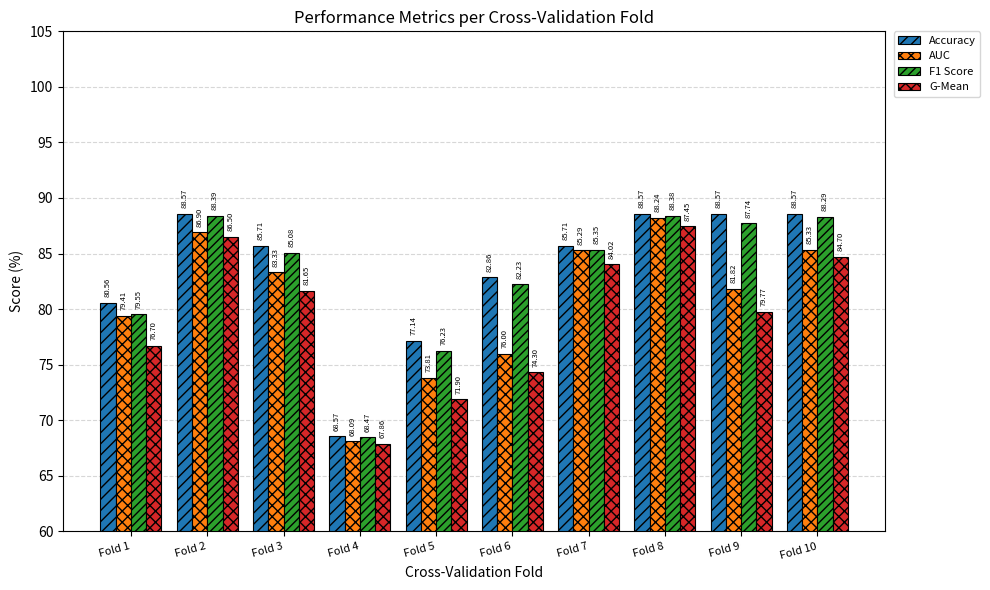

At which label does AUC reach its minimum?

Fold 4